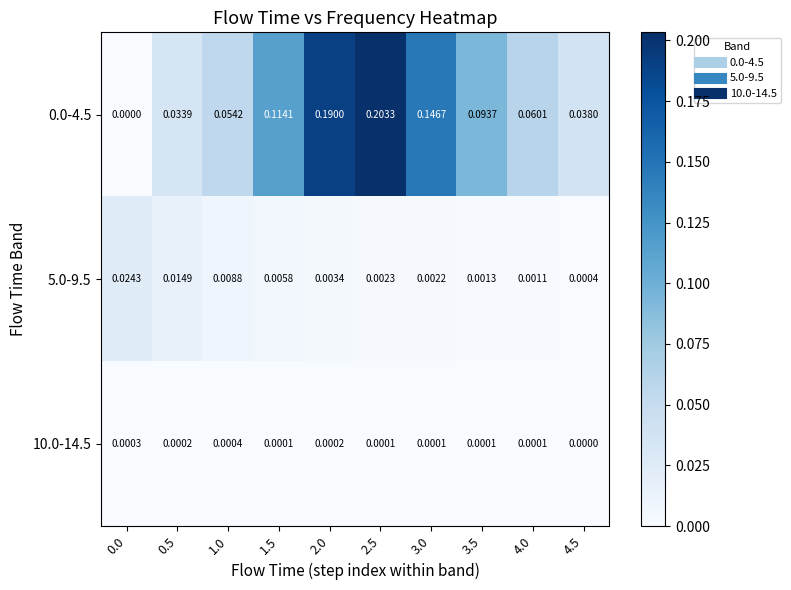

At which category is the sum across all series the highest?

2.5